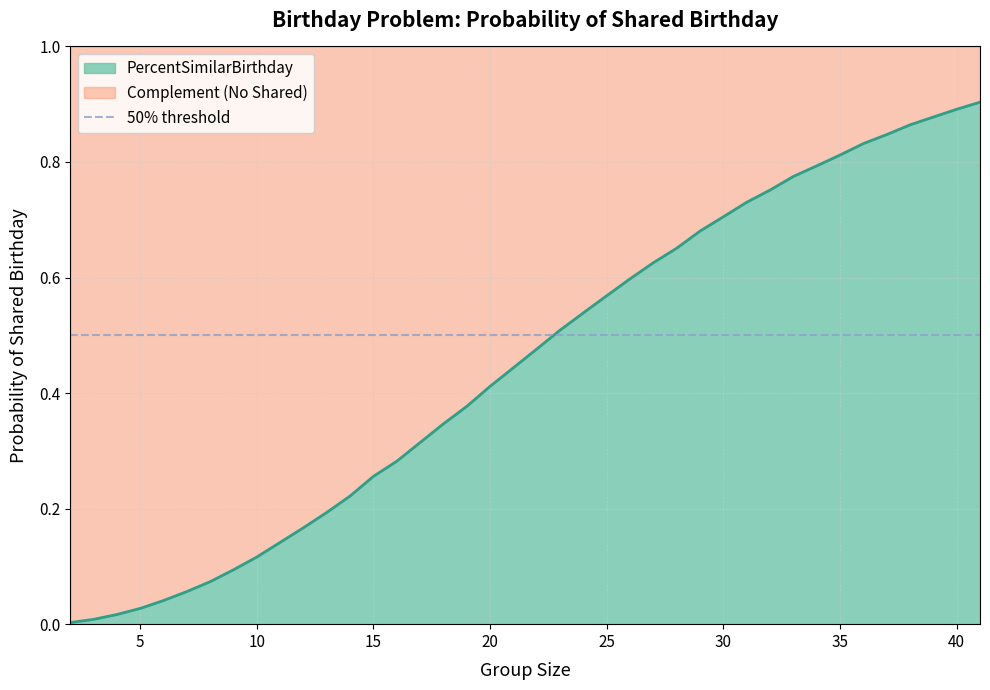

Rank the categories by value from highest to lowest.

41, 40, 39, 38, 37, 36, 35, 34, 33, 32, 31, 30, 29, 28, 27, 26, 25, 24, 23, 22, 21, 20, 19, 18, 17, 16, 15, 14, 13, 12, 11, 10, 9, 8, 7, 6, 5, 4, 3, 2